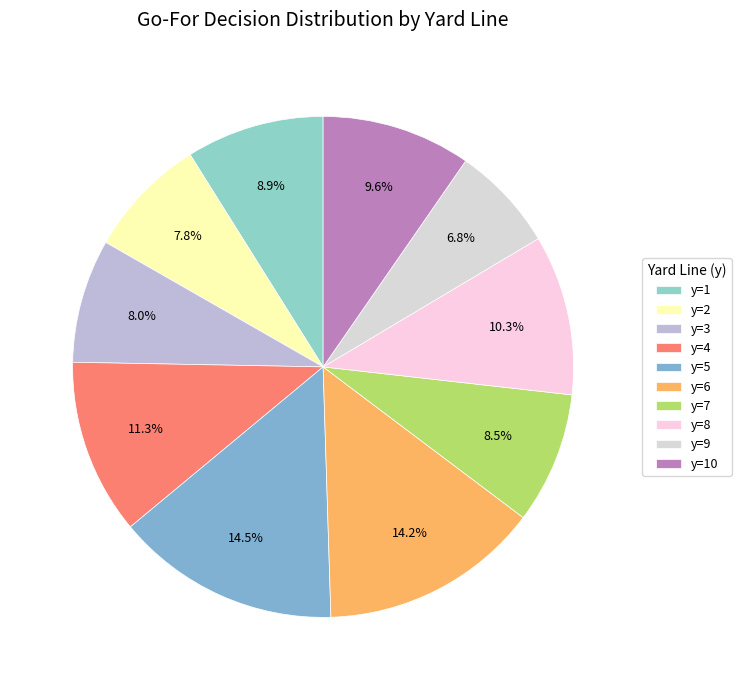

To the nearest percent, what percentage of the pie is y=9?

7%